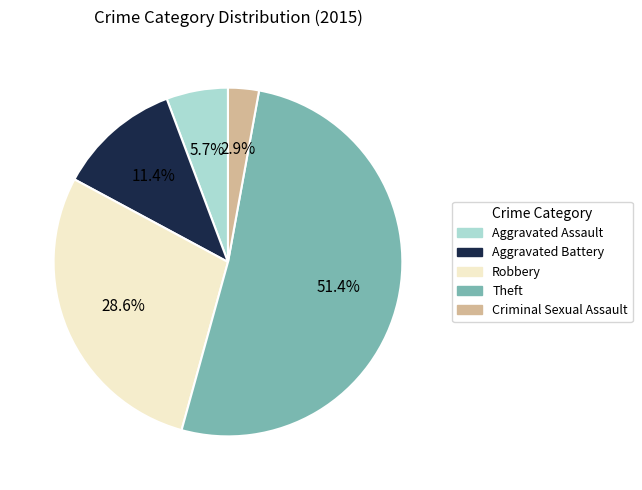

Is it true that Aggravated Battery is 2% of the pie?

False